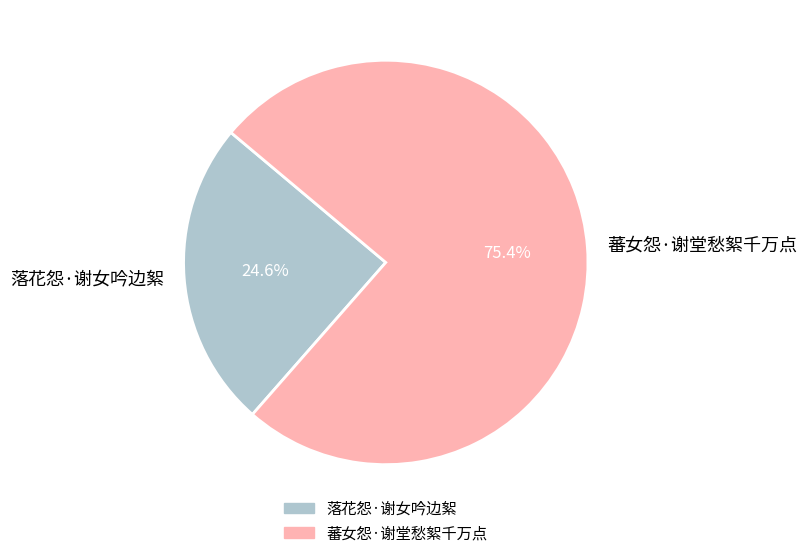

Is it true that 蕃女怨·谢堂愁絮千万点 is 75% of the pie?

True